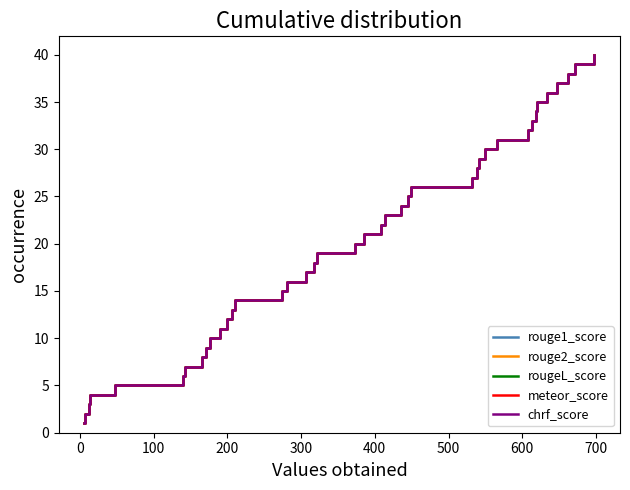

Does the chart display data point markers on the line(s)?

No